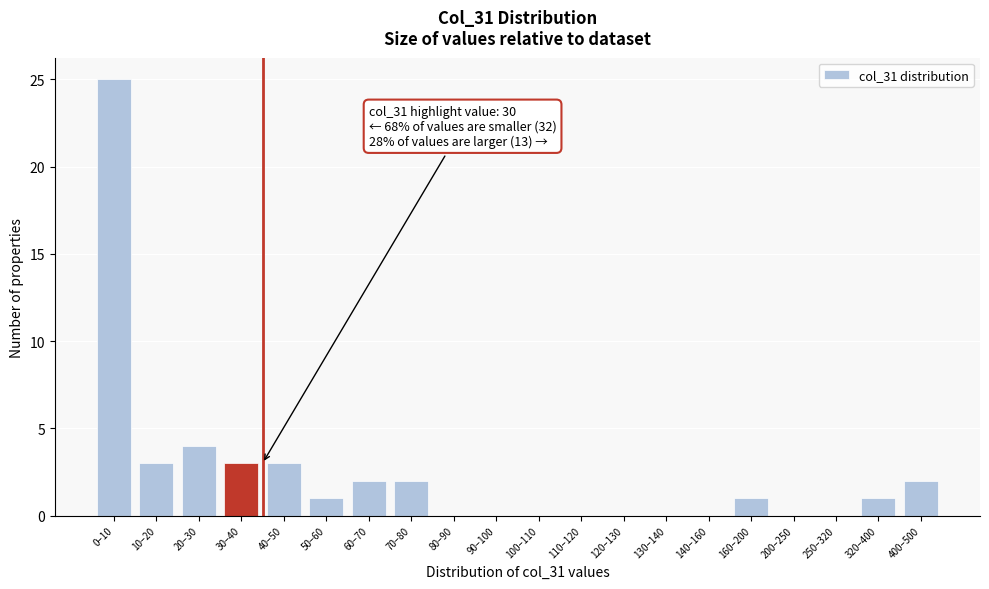

Reading left to right, transcribe all the data shown in this chart.

0–10=25	10–20=3	20–30=4	30–40=3	40–50=3	50–60=1	60–70=2	70–80=2	80–90=0	90–100=0	100–110=0	110–120=0	120–130=0	130–140=0	140–160=0	160–200=1	200–250=0	250–320=0	320–400=1	400–500=2